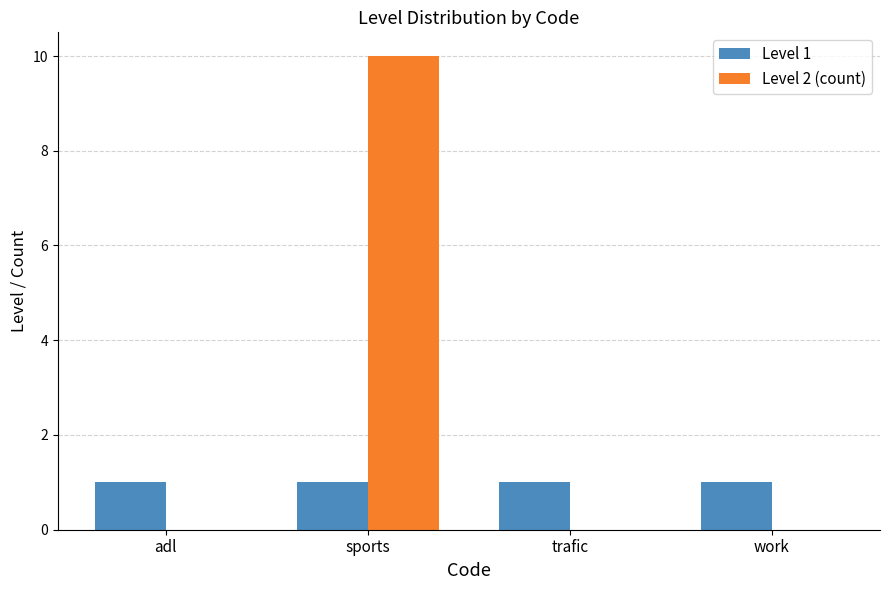

Is the value of Level 2 (count) at adl greater than the value of Level 1 at work?

No